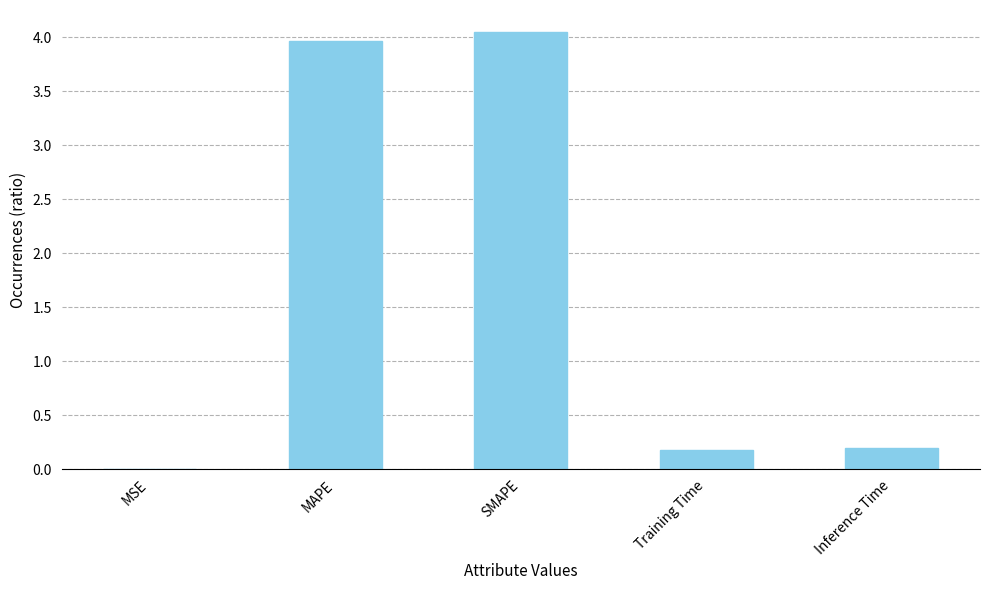

What value does the data have at Inference Time?

0.2